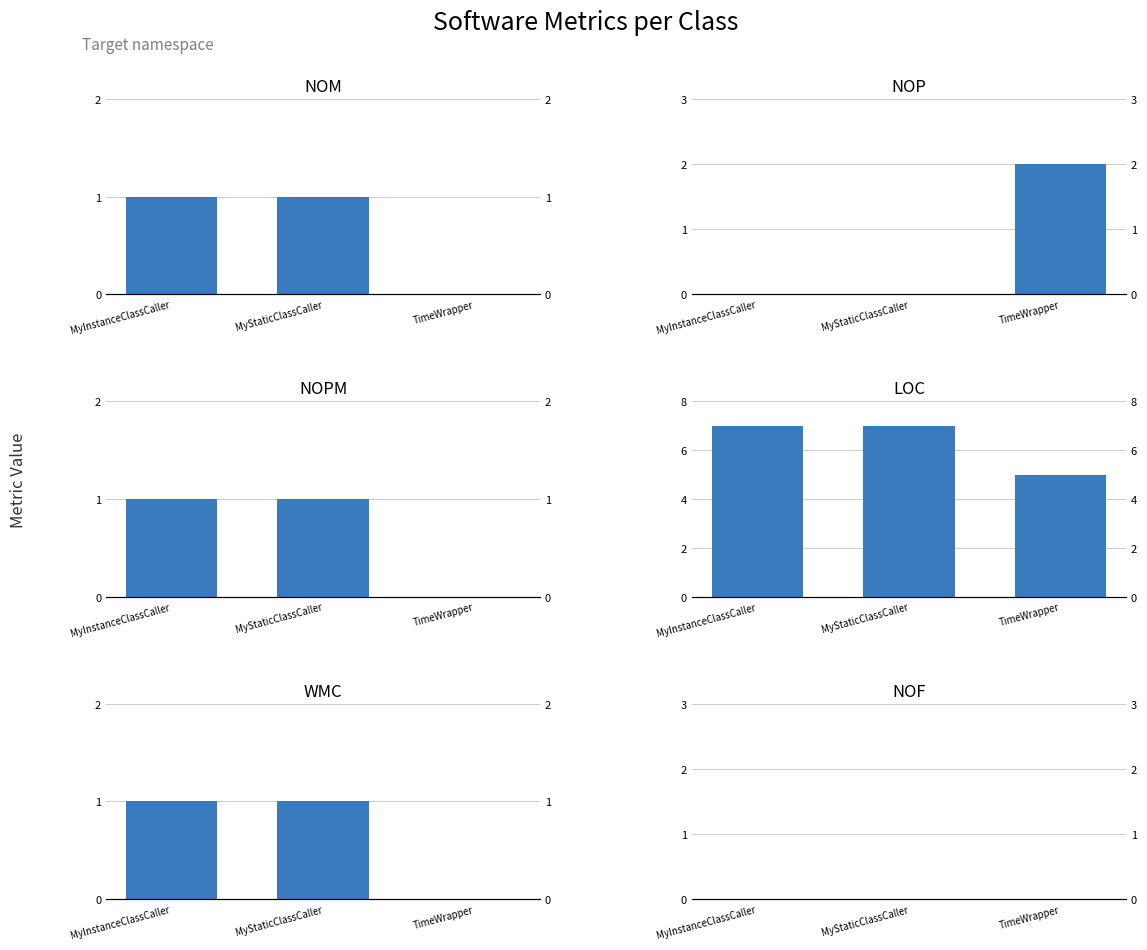

What are all the series names shown in the legend?

NOM, NOP, NOPM, LOC, WMC, NOF